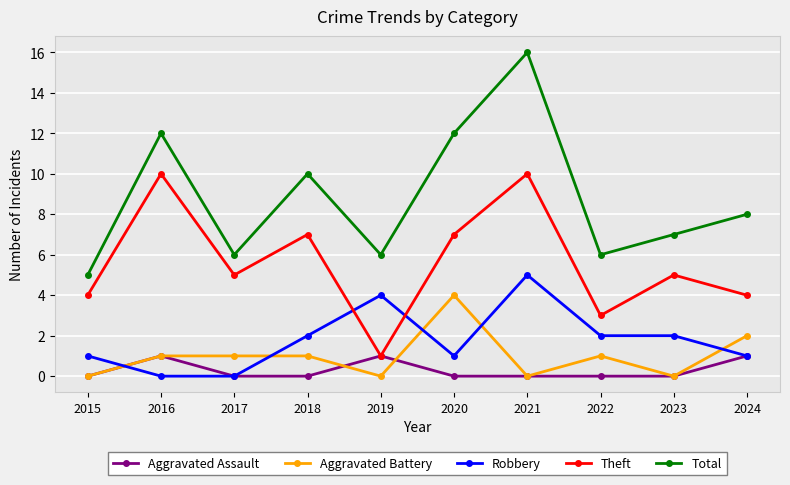

What is the average value of the Robbery series?

2